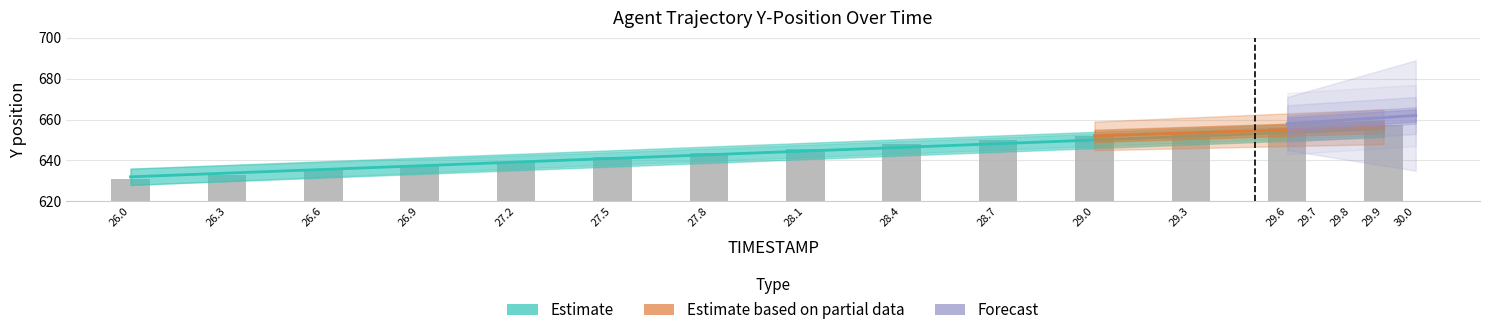

Reading left to right, what are all the values shown in this chart?

Y: 631.0	633.1	635.2	637.4	639.5	641.6	643.7	645.8	647.9	650.0	652.0	653.9	655.7	657.4
X: 632.0	633.8	635.6	637.4	639.2	641.0	642.8	644.6	646.4	648.2	650.0	651.8	653.6	655.4